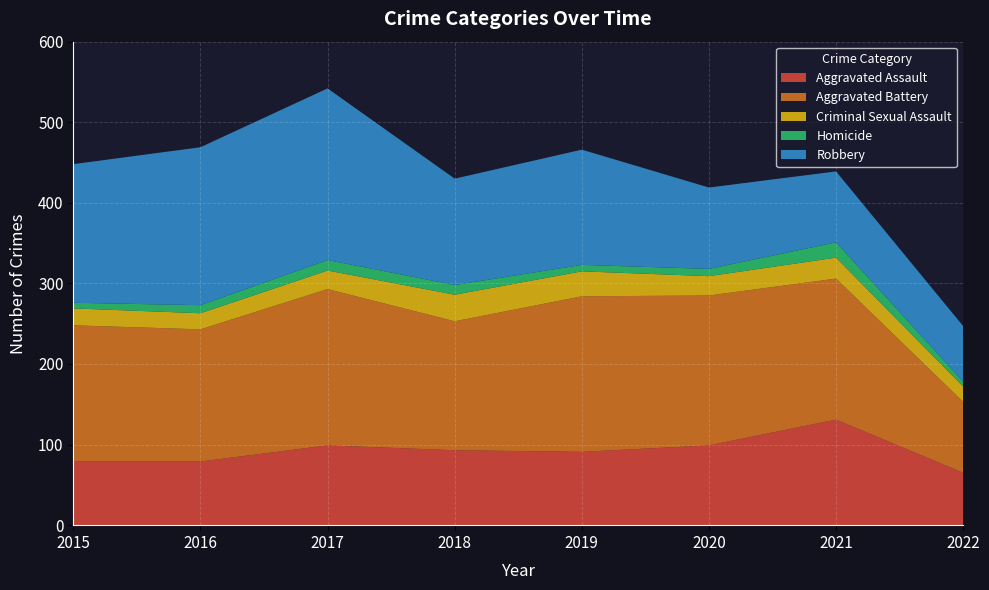

Reading left to right, list all the values displayed in this chart.

Aggravated Assault: 79	79	99	93	91	99	131	65
Aggravated Battery: 169	164	194	160	193	186	175	88
Criminal Sexual Assault: 21	20	23	33	31	24	26	19
Homicide: 7	10	13	12	8	9	19	6
Robbery: 172	196	213	132	143	101	88	69